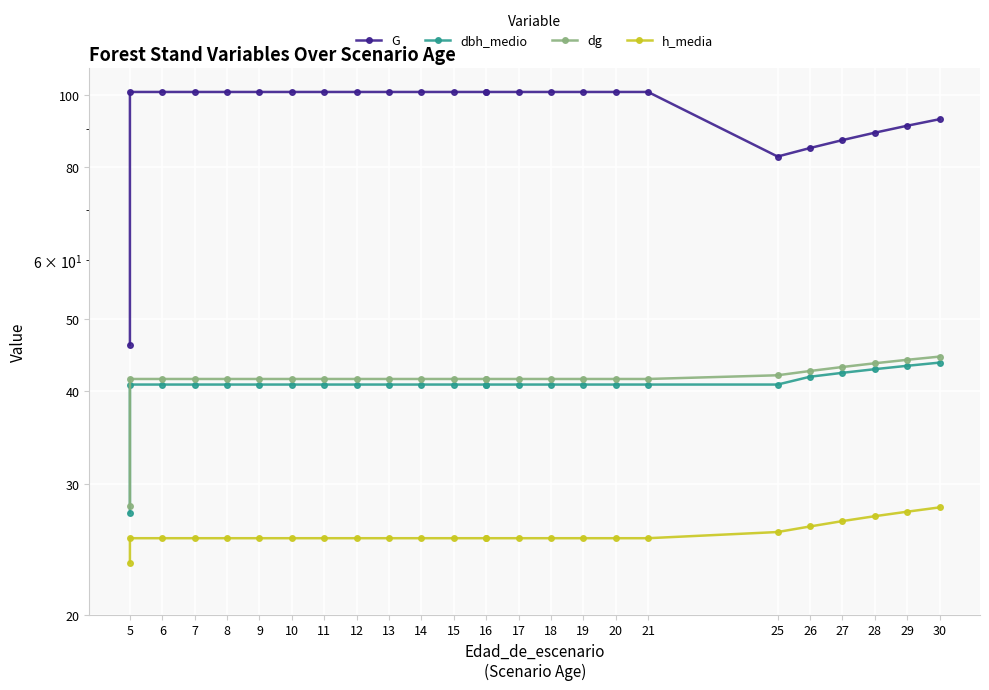

Which series has the largest total across all categories?

G